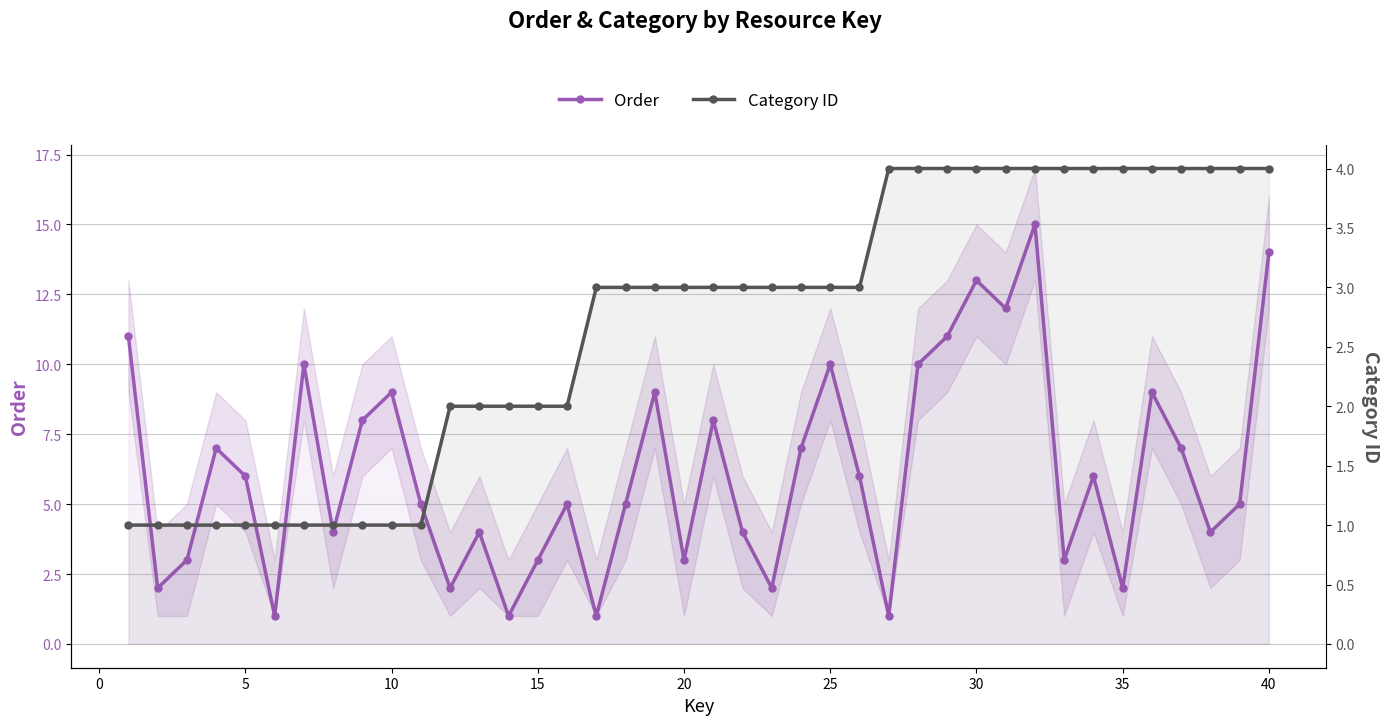

What is the difference between the maximum and minimum values in the Order series?

14